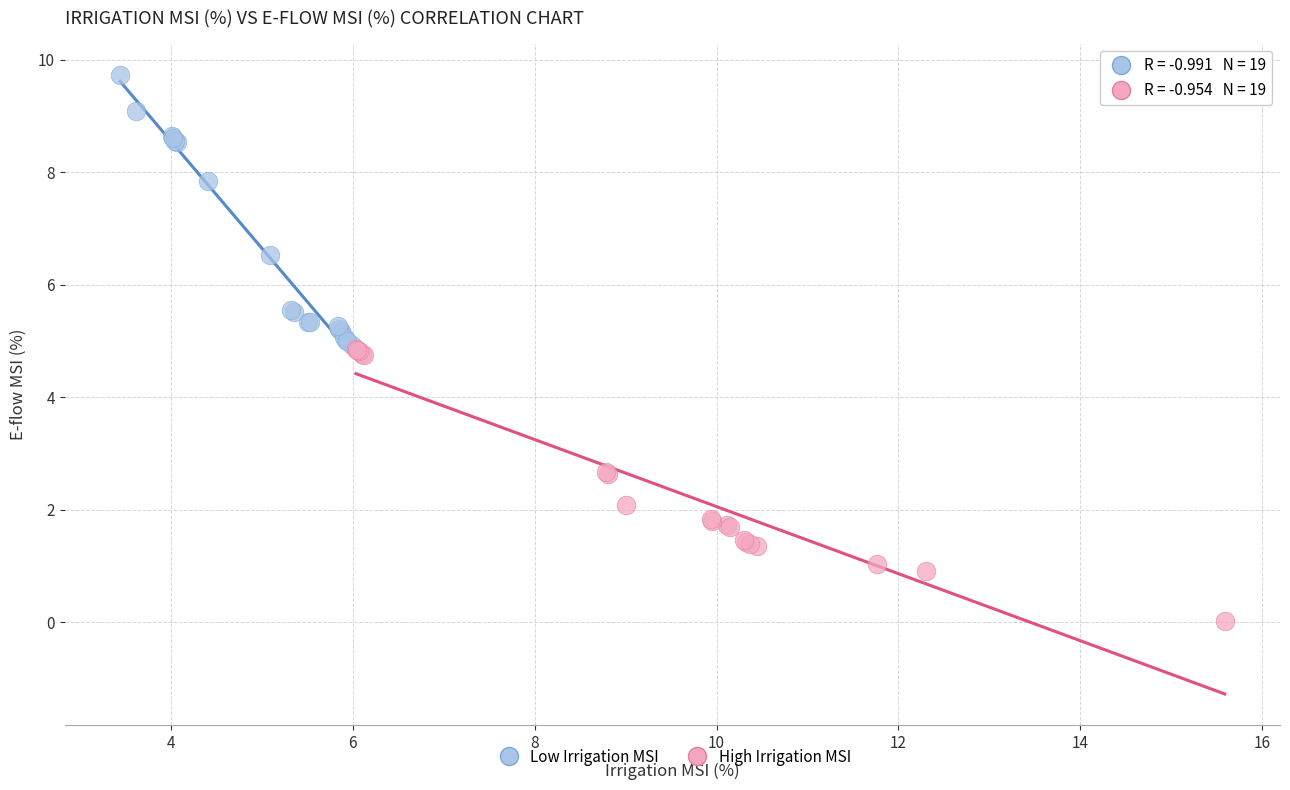

Which series reaches the maximum Y coordinate?

Low Irrigation MSI